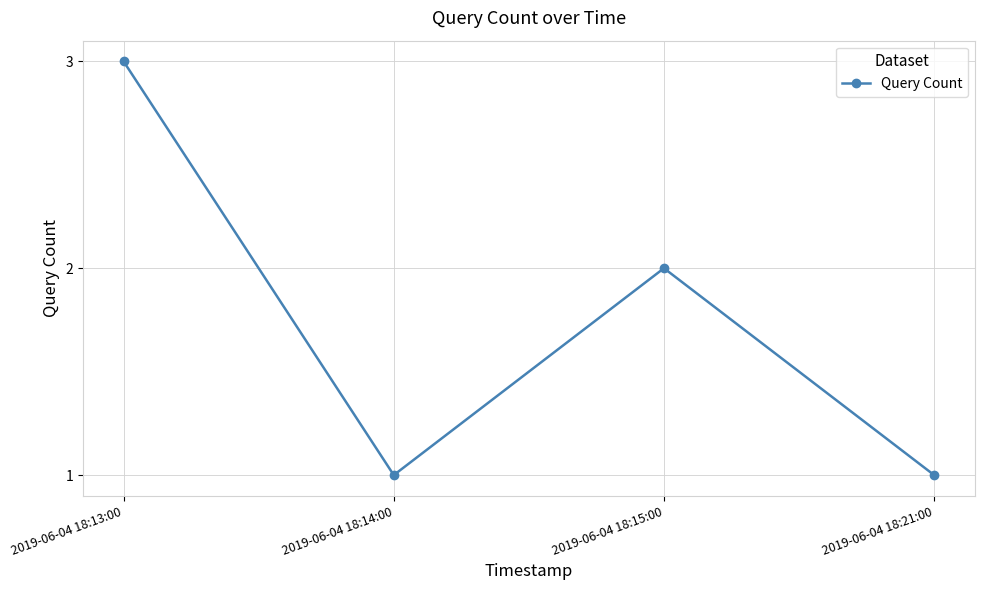

The chart shows a value of 1 at 2019-06-04 18:13:00. True or false?

False